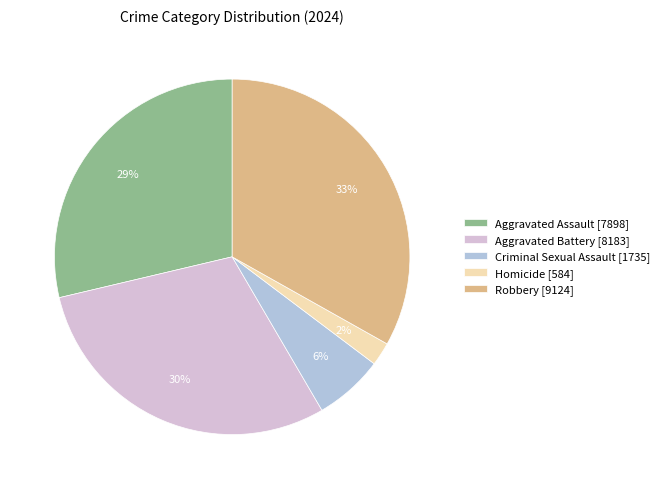

To the nearest percent, what is the difference between the Homicide and Criminal Sexual Assault slice percentages?

4%